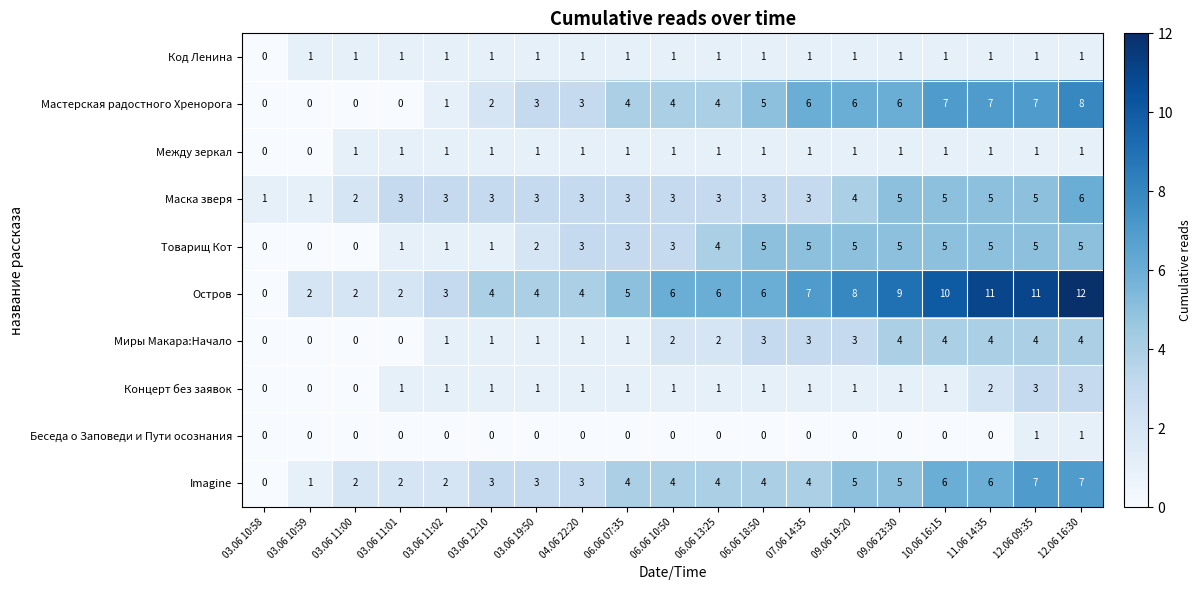

What is the total value across all series at 03.06 12:10?

17